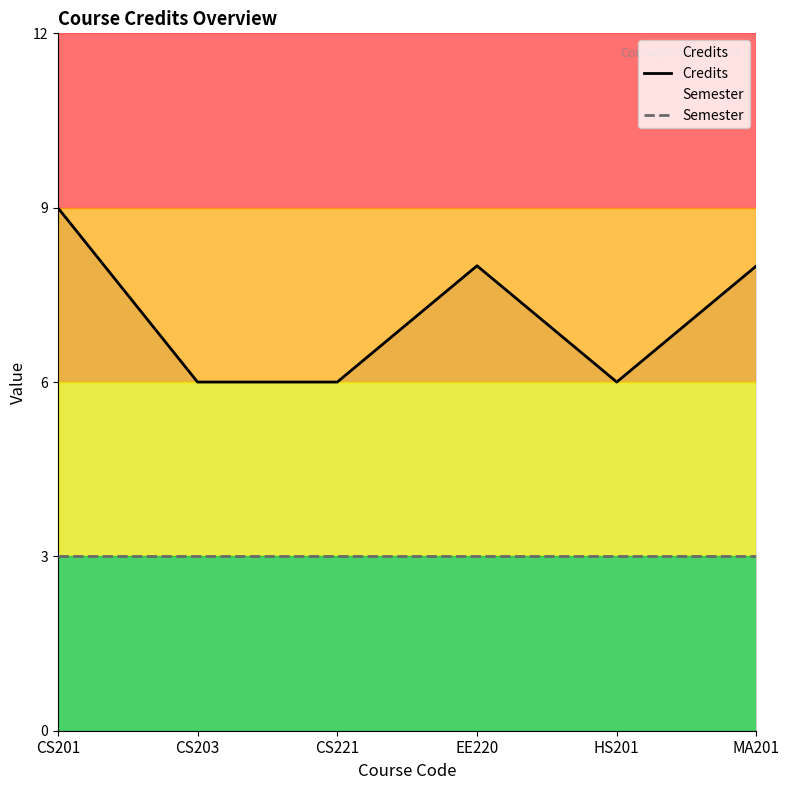

The value of Semester at CS201 is 3. True or false?

True